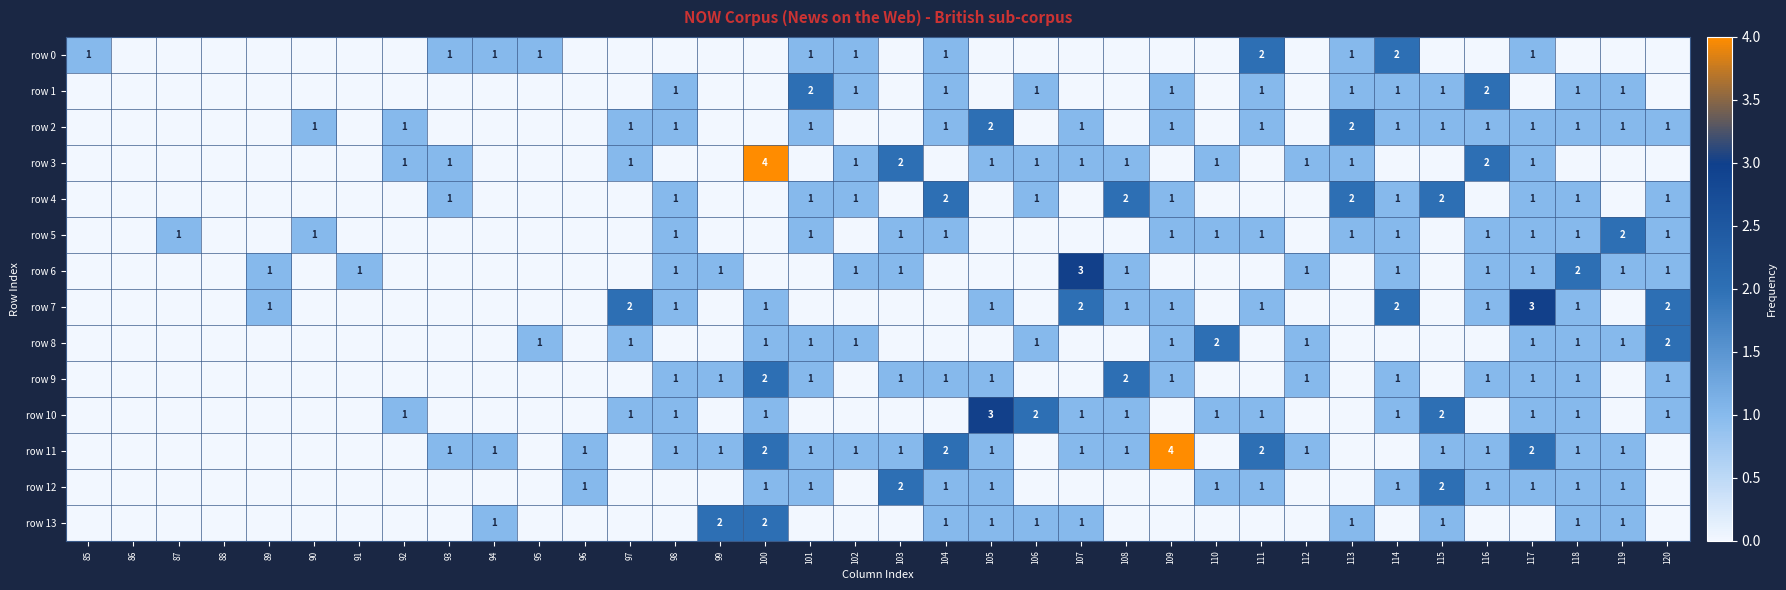

How many values in row 2 are above zero?

18